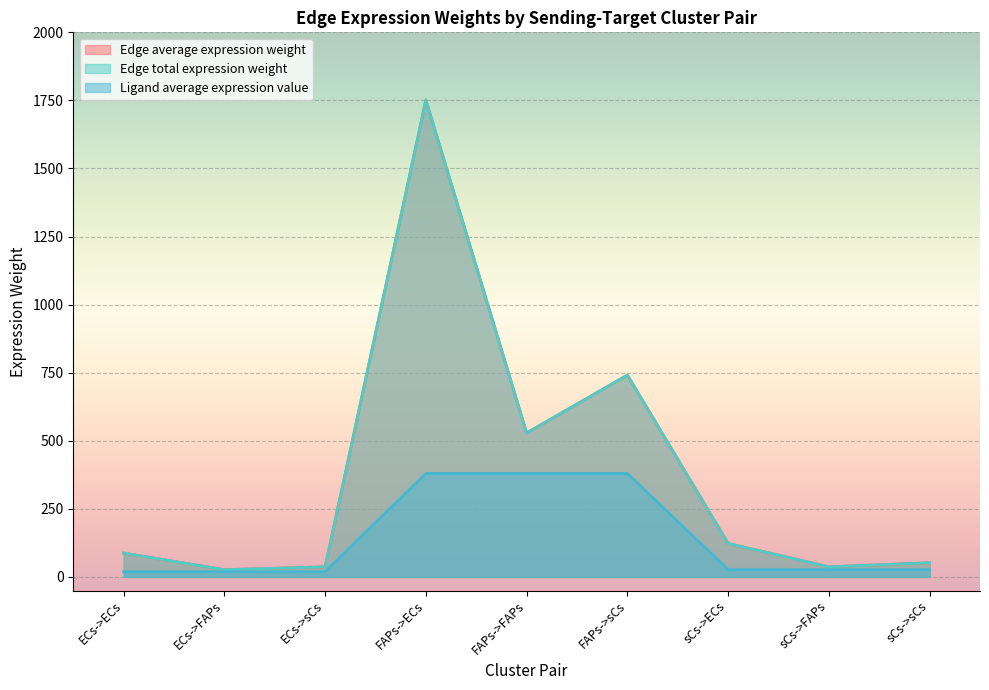

How many series are shown in this chart?

3